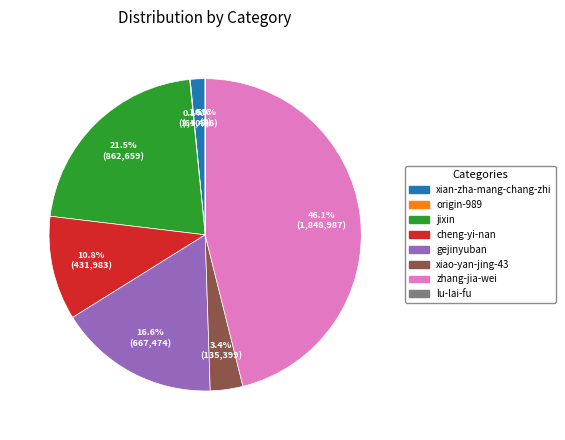

To the nearest percent, what is the combined percentage of xiao-yan-jing-43 and cheng-yi-nan?

14%